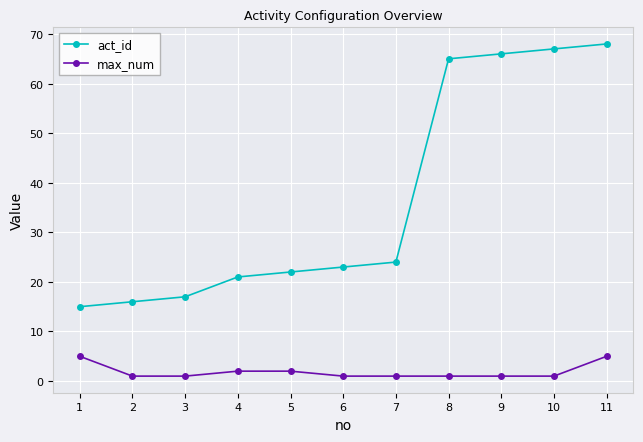

True or false: act_id and max_num cross at least once.

False